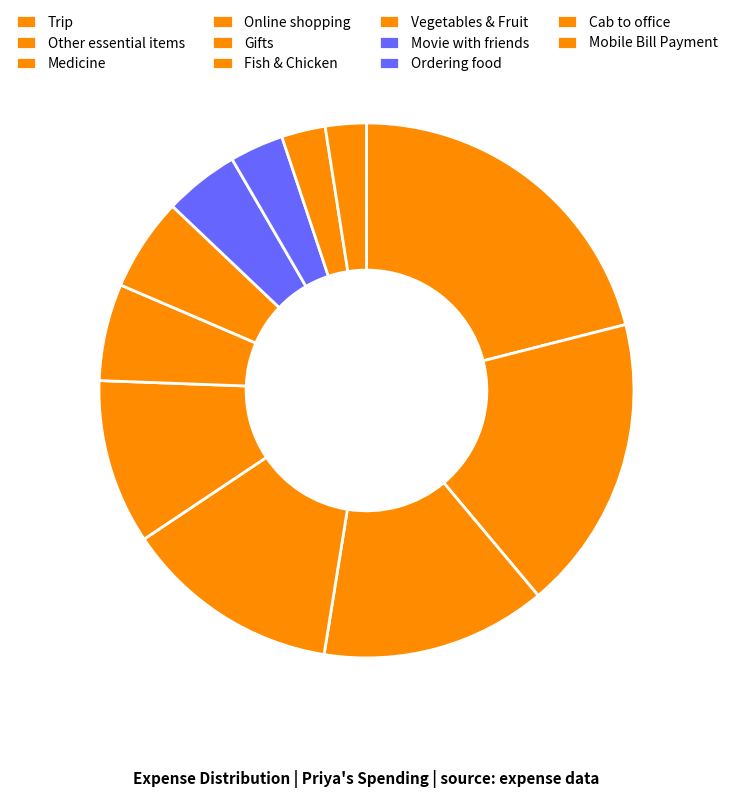

Count the number of slices in the pie.

11